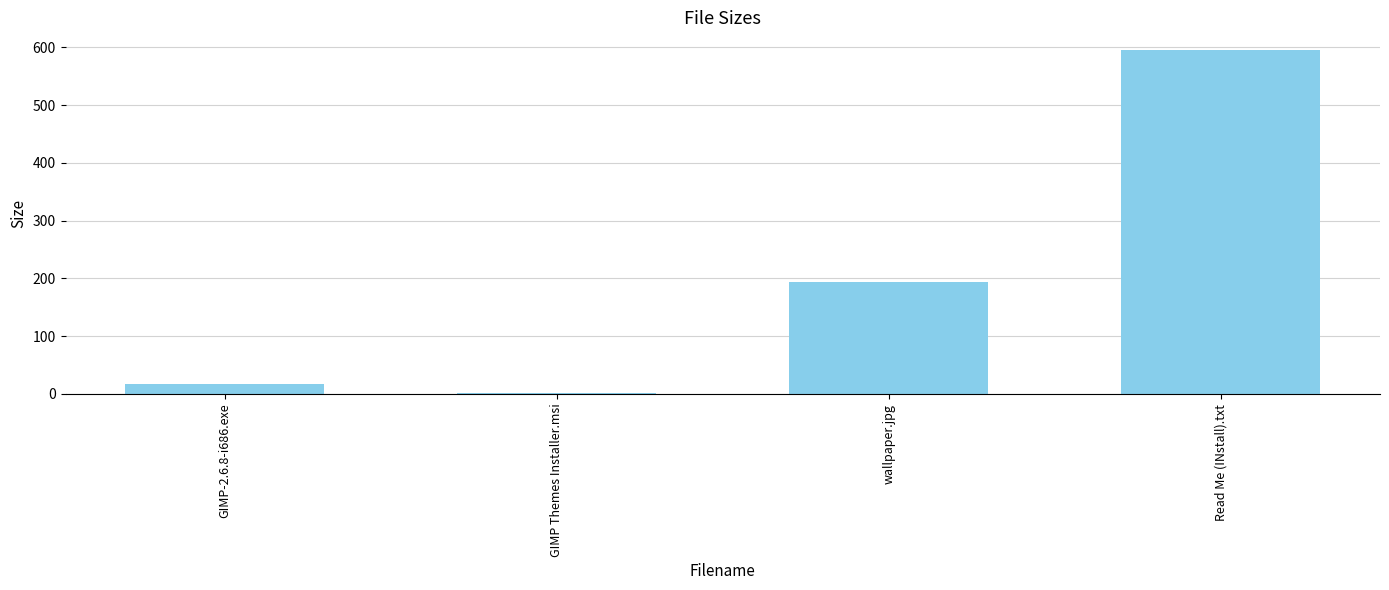

The chart shows a value of 237.9 at Read Me (INstall).txt. True or false?

False